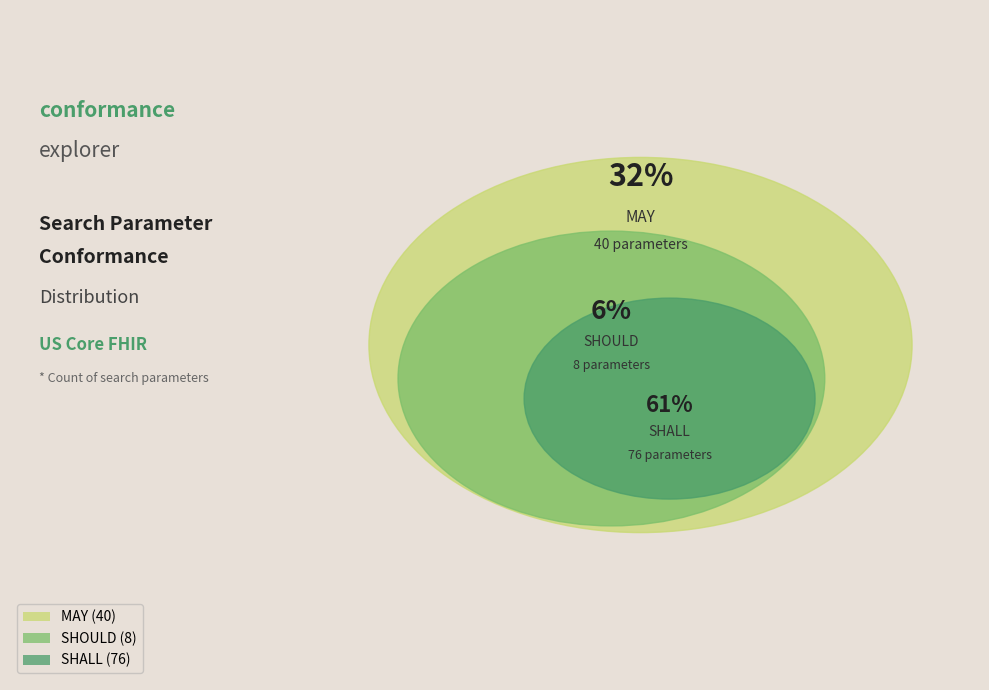

How many segments does this pie chart have?

3